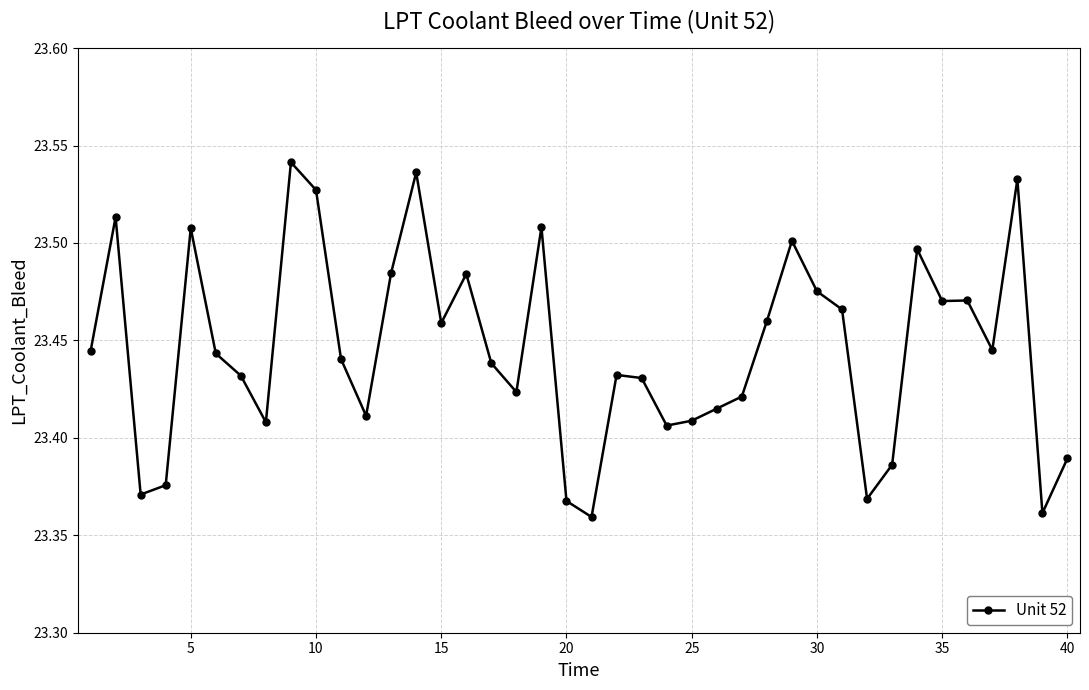

How many values are between 23 and 24?

40